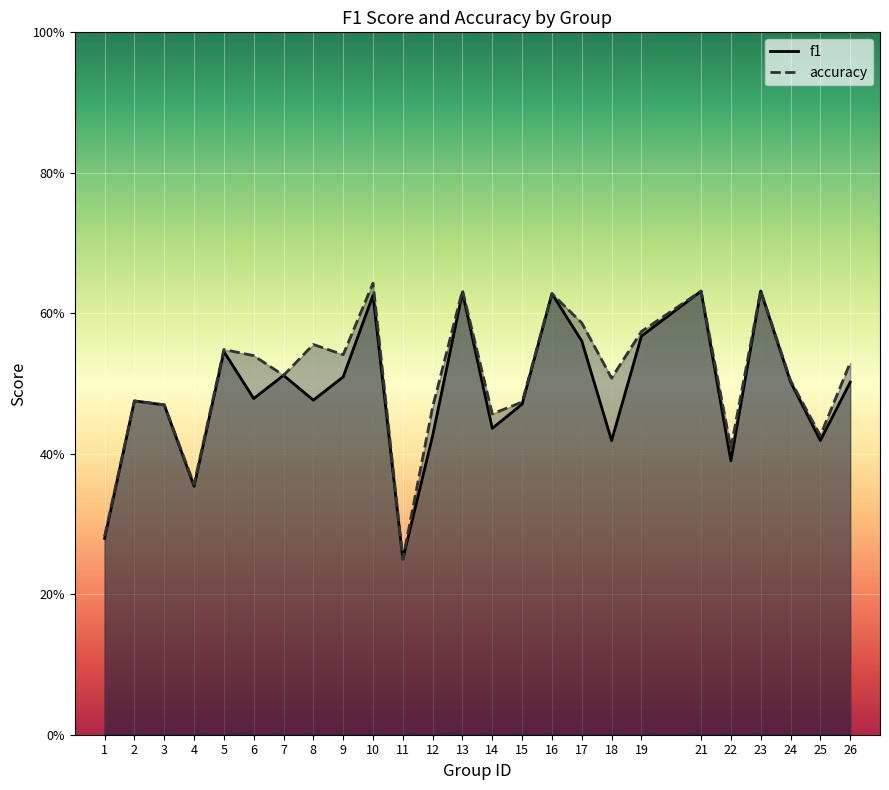

Reading left to right, transcribe all the data shown in this chart.

f1: 1=0.3	2=0.5	3=0.5	4=0.4	5=0.5	6=0.5	7=0.5	8=0.5	9=0.5	10=0.6	11=0.2	12=0.4	13=0.6	14=0.4	15=0.5	16=0.6	17=0.6	18=0.4	19=0.6	21=0.6	22=0.4	23=0.6	24=0.5	25=0.4	26=0.5
accuracy: 1=0.3	2=0.5	3=0.5	4=0.4	5=0.5	6=0.5	7=0.5	8=0.6	9=0.5	10=0.6	11=0.2	12=0.5	13=0.6	14=0.5	15=0.5	16=0.6	17=0.6	18=0.5	19=0.6	21=0.6	22=0.4	23=0.6	24=0.5	25=0.4	26=0.5